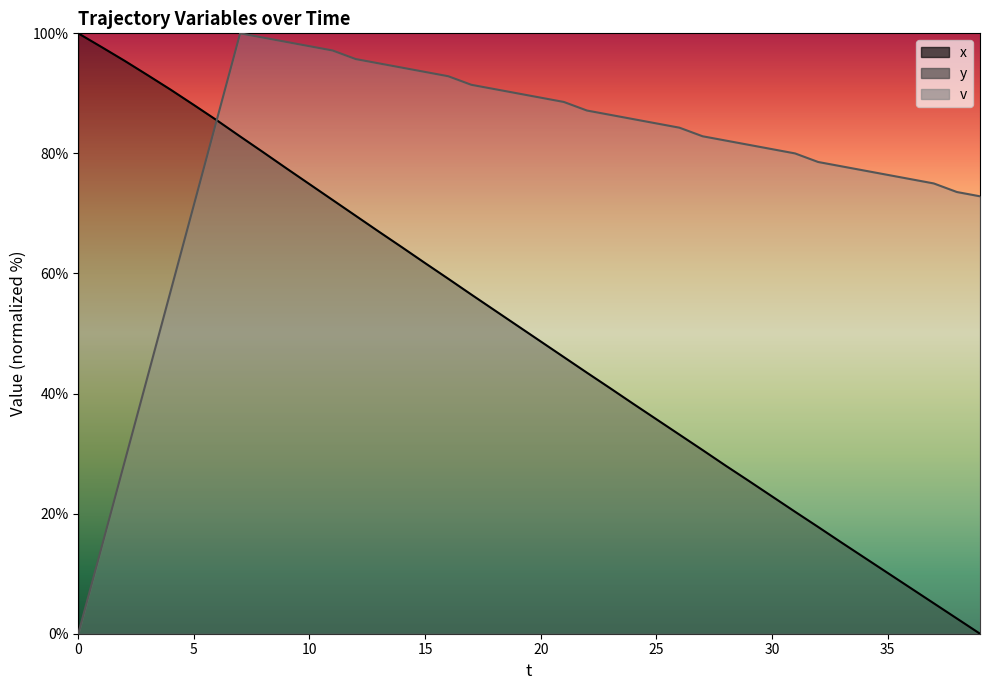

Where do v and x_pos first cross each other?

5 and 6